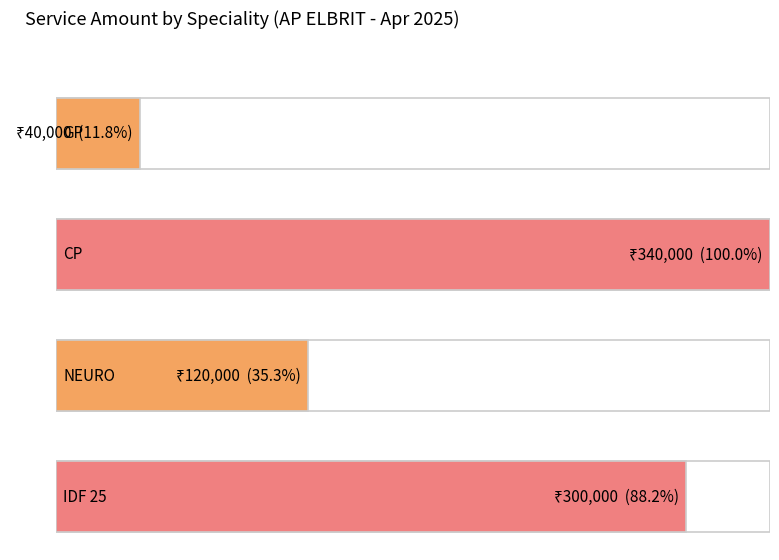

The value at GP is 7782. True or false?

False